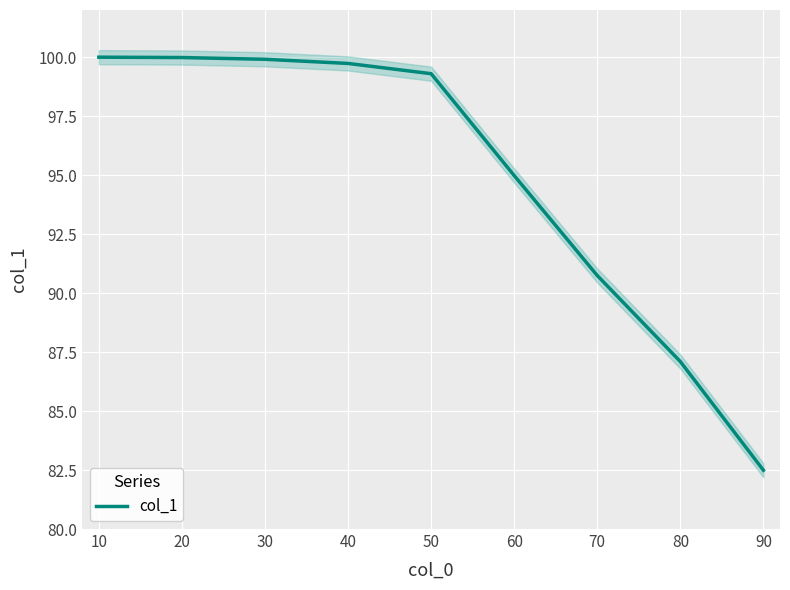

What is the maximum value for col_1?

100.0